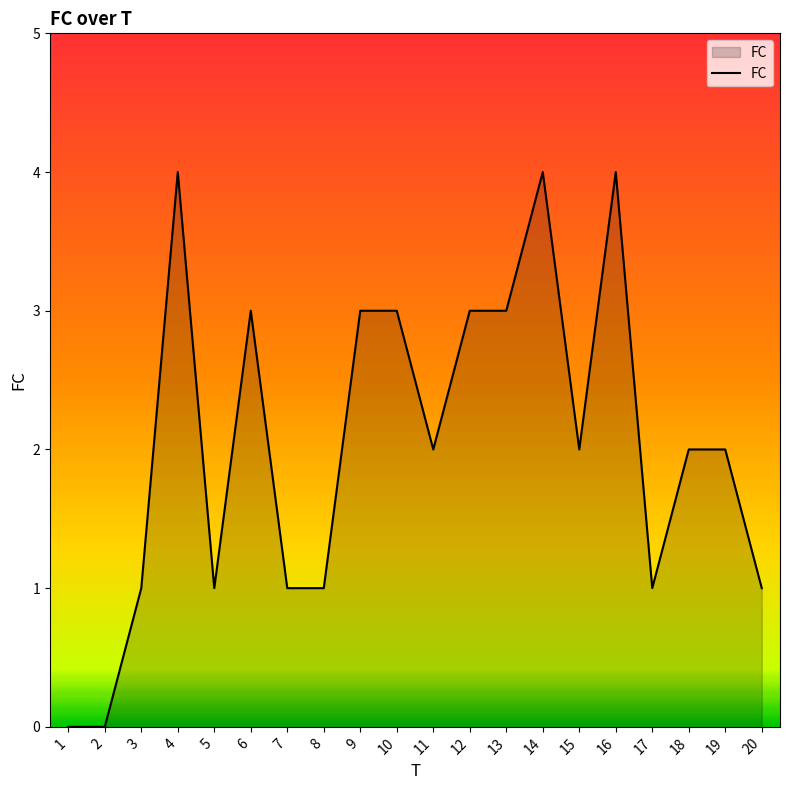

What is the sum of all values?

41